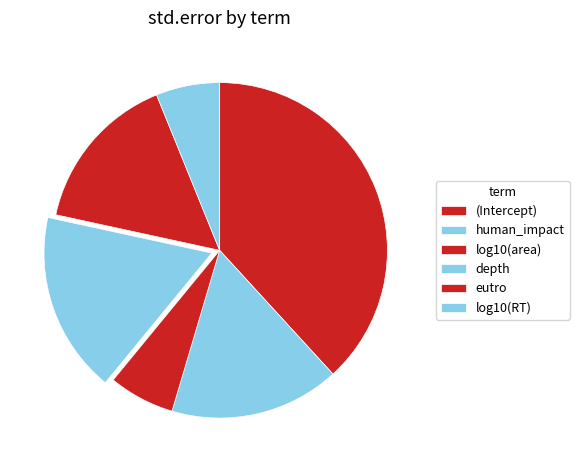

How many slices are in this pie chart?

6